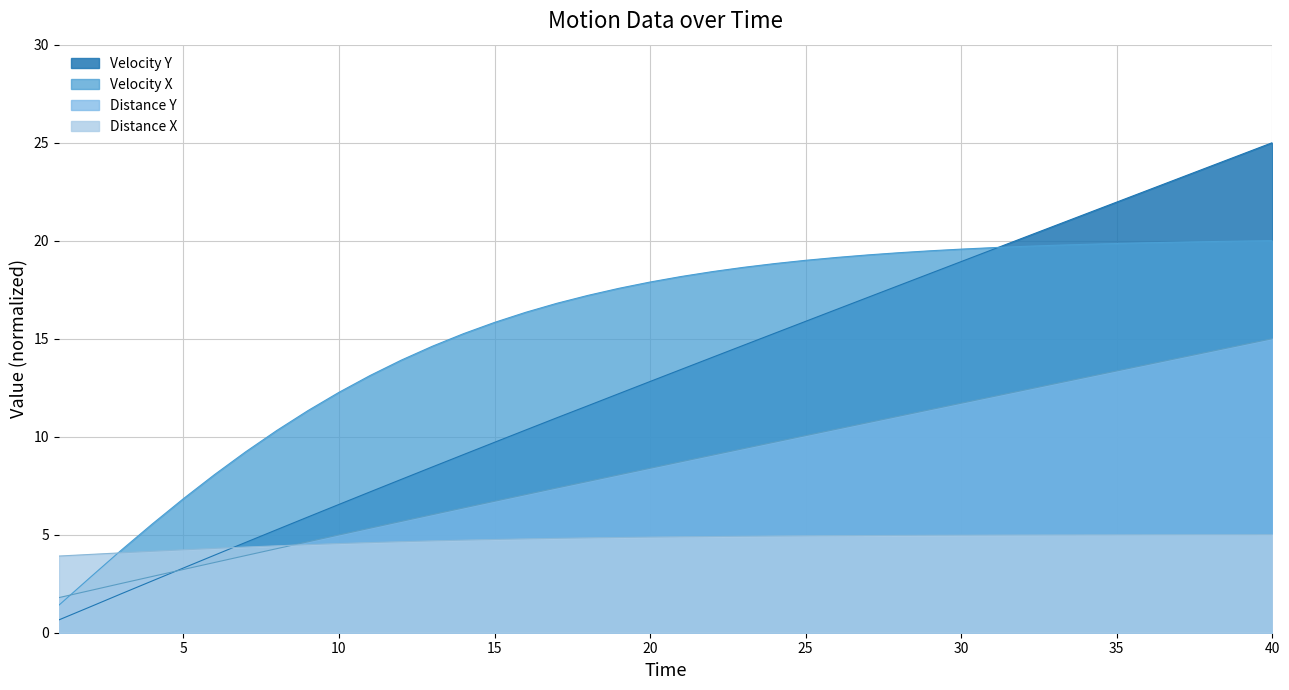

Does the chart display data point markers on the line(s)?

No